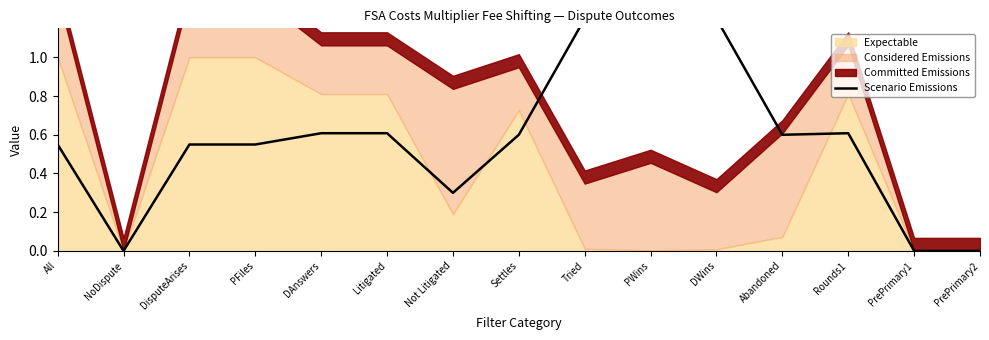

What position from the right is PrePrimary1?

2